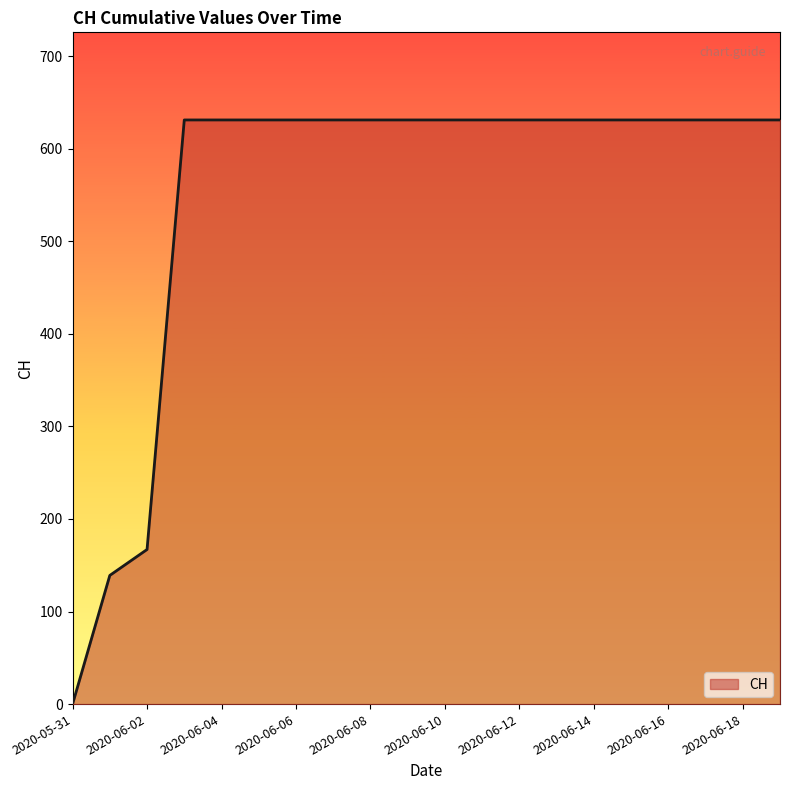

What is the greatest value displayed?

631